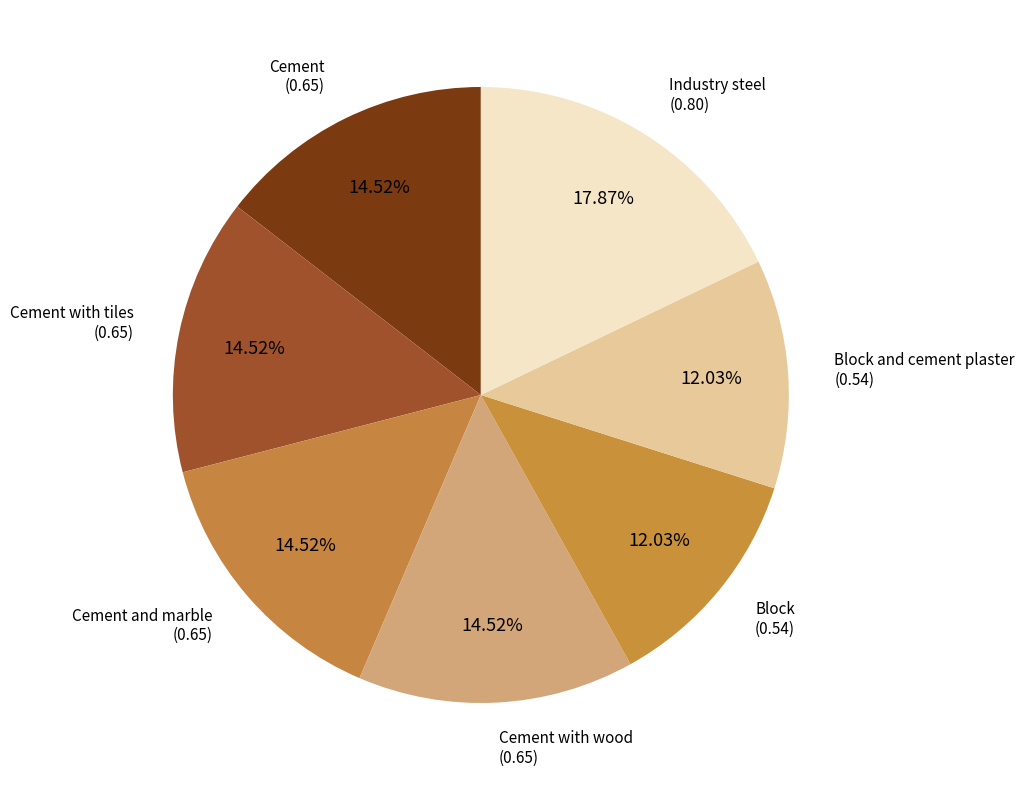

Does Block and cement plaster represent more than half of the total?

No